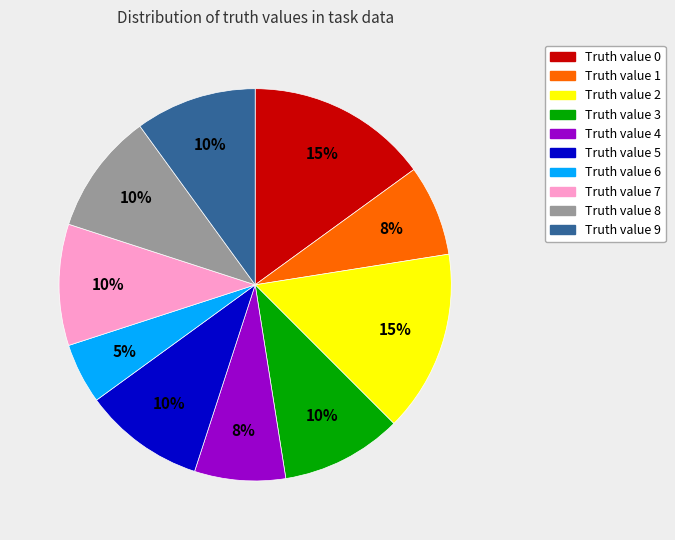

To the nearest percent, what portion does Truth value 0 represent?

15%